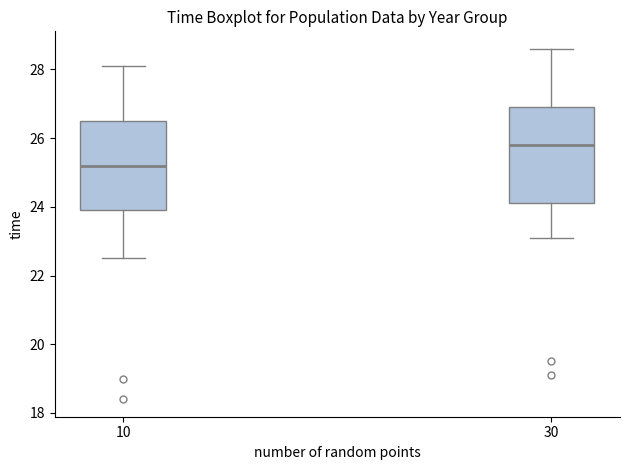

Reading left to right, transcribe this box plot: for each box, give where its median line is, the range the box spans, and where its two whiskers end, as read against the y-axis. The values are not printed on the chart, so give them approximately, as read against the axis.

10: median 25.2, box 24.0 to 26.6, whiskers 22.6 to 28.2
30: median 25.8, box 24.2 to 27.0, whiskers 23.2 to 28.6